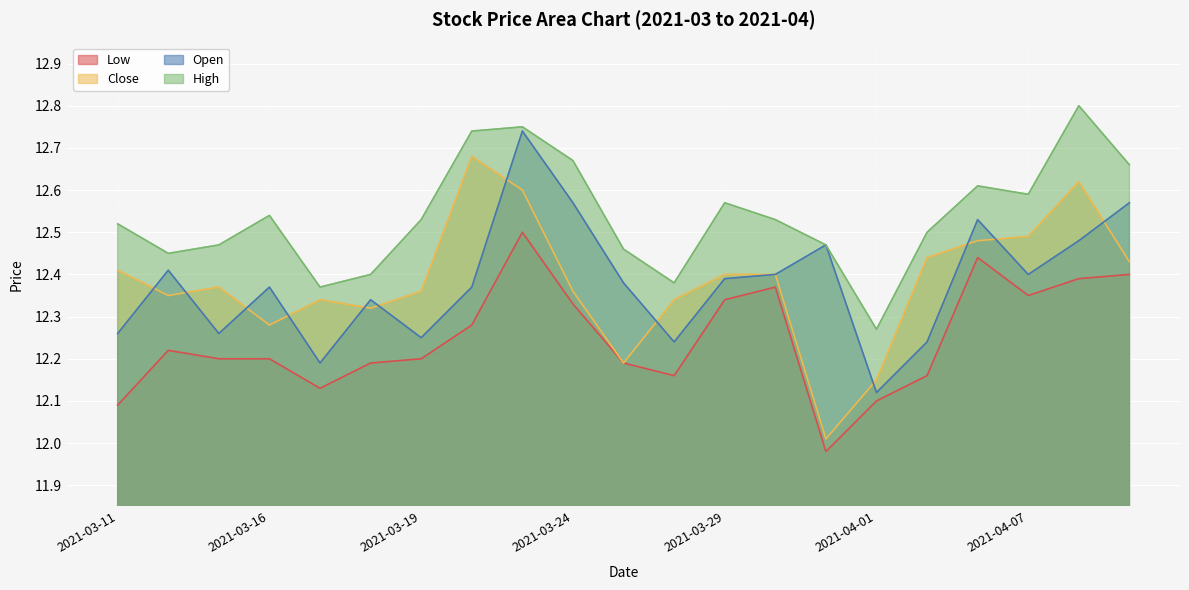

Reading right to left, list all the values displayed in this chart.

open: 2021-04-09=12.6	2021-04-08=12.5	2021-04-07=12.4	2021-04-06=12.5	2021-04-02=12.2	2021-04-01=12.1	2021-03-31=12.5	2021-03-30=12.4	2021-03-29=12.4	2021-03-26=12.2	2021-03-25=12.4	2021-03-24=12.6	2021-03-23=12.7	2021-03-22=12.4	2021-03-19=12.2	2021-03-18=12.3	2021-03-17=12.2	2021-03-16=12.4	2021-03-15=12.3	2021-03-12=12.4	2021-03-11=12.3
high: 2021-04-09=12.7	2021-04-08=12.8	2021-04-07=12.6	2021-04-06=12.6	2021-04-02=12.5	2021-04-01=12.3	2021-03-31=12.5	2021-03-30=12.5	2021-03-29=12.6	2021-03-26=12.4	2021-03-25=12.5	2021-03-24=12.7	2021-03-23=12.8	2021-03-22=12.7	2021-03-19=12.5	2021-03-18=12.4	2021-03-17=12.4	2021-03-16=12.5	2021-03-15=12.5	2021-03-12=12.4	2021-03-11=12.5
close: 2021-04-09=12.4	2021-04-08=12.6	2021-04-07=12.5	2021-04-06=12.5	2021-04-02=12.4	2021-04-01=12.2	2021-03-31=12.0	2021-03-30=12.4	2021-03-29=12.4	2021-03-26=12.3	2021-03-25=12.2	2021-03-24=12.4	2021-03-23=12.6	2021-03-22=12.7	2021-03-19=12.4	2021-03-18=12.3	2021-03-17=12.3	2021-03-16=12.3	2021-03-15=12.4	2021-03-12=12.3	2021-03-11=12.4
low: 2021-04-09=12.4	2021-04-08=12.4	2021-04-07=12.3	2021-04-06=12.4	2021-04-02=12.2	2021-04-01=12.1	2021-03-31=12.0	2021-03-30=12.4	2021-03-29=12.3	2021-03-26=12.2	2021-03-25=12.2	2021-03-24=12.3	2021-03-23=12.5	2021-03-22=12.3	2021-03-19=12.2	2021-03-18=12.2	2021-03-17=12.1	2021-03-16=12.2	2021-03-15=12.2	2021-03-12=12.2	2021-03-11=12.1